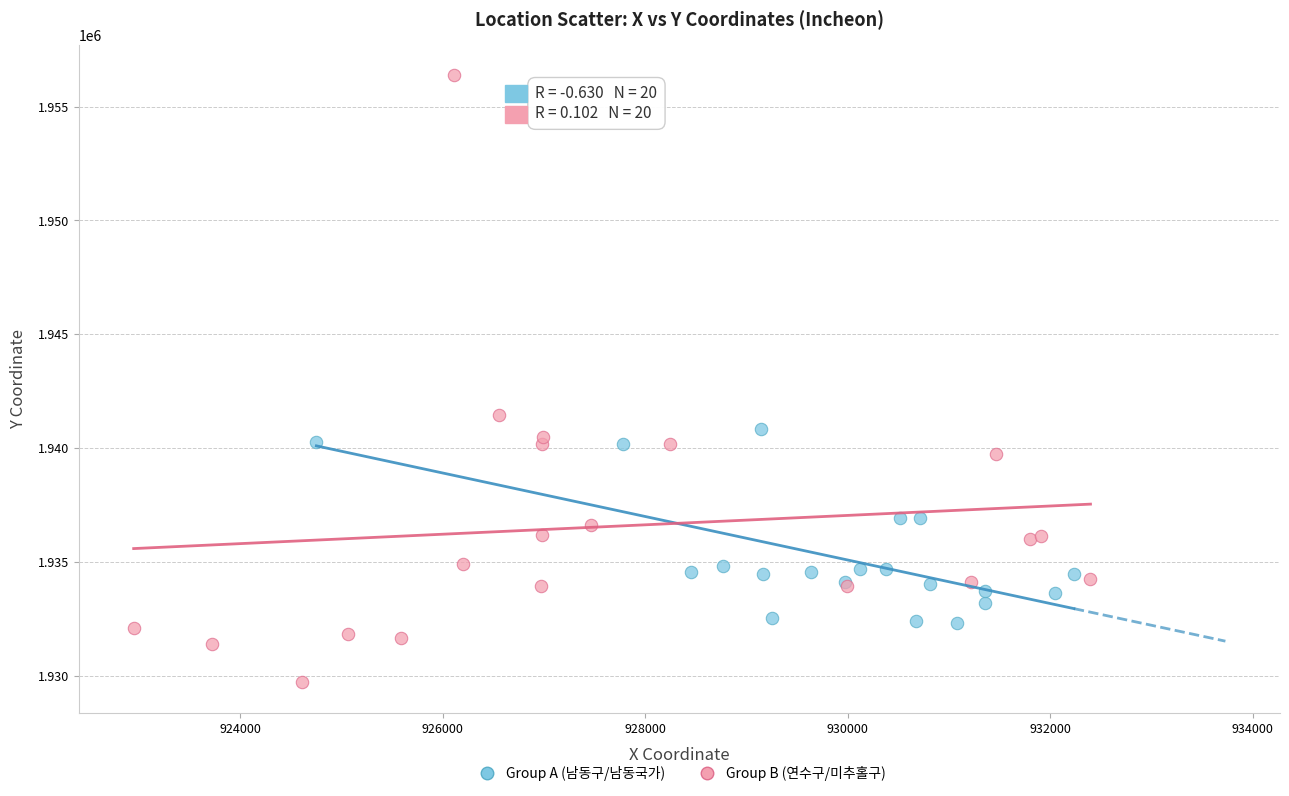

Which series has the widest spread of Y values?

Group B (연수구/미추홀구)